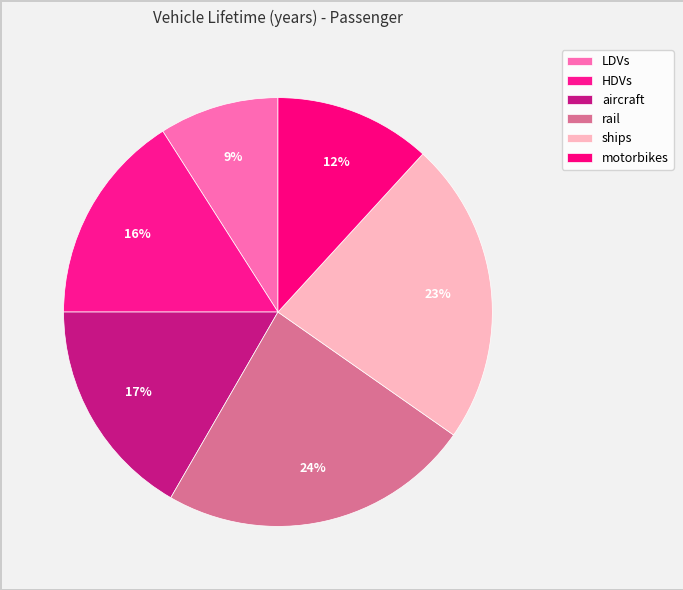

Rank the categories by value from lowest to highest.

LDVs, motorbikes, HDVs, aircraft, ships, rail